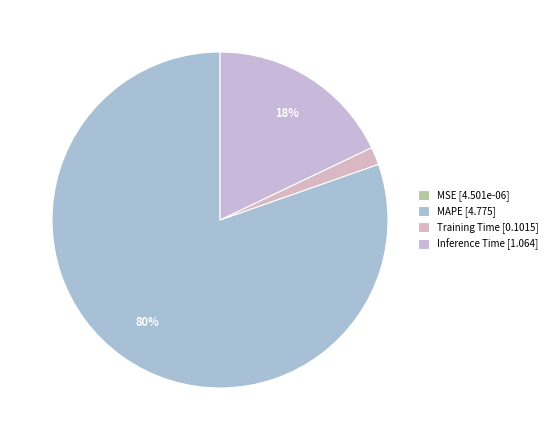

Count the number of slices in the pie.

4